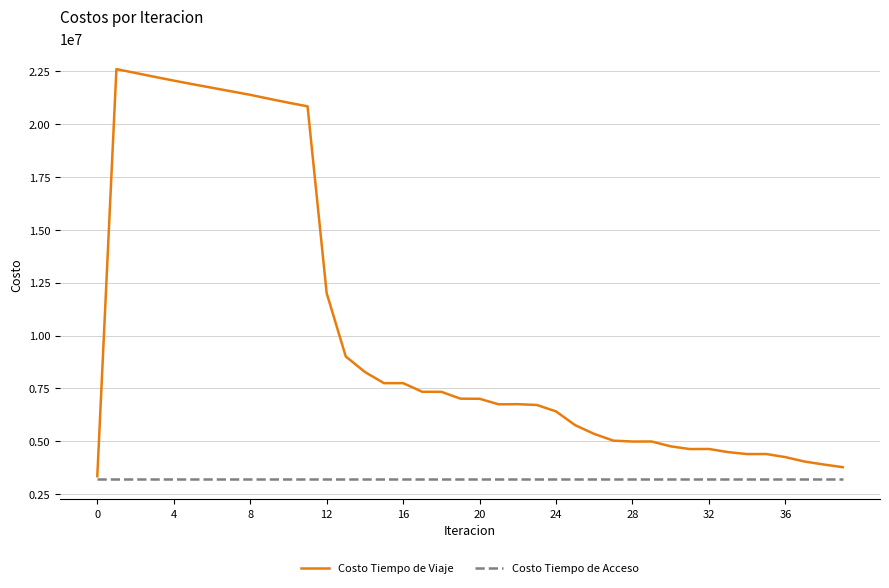

What is the highest value of the Costo Tiempo de Viaje series?

22607518.2